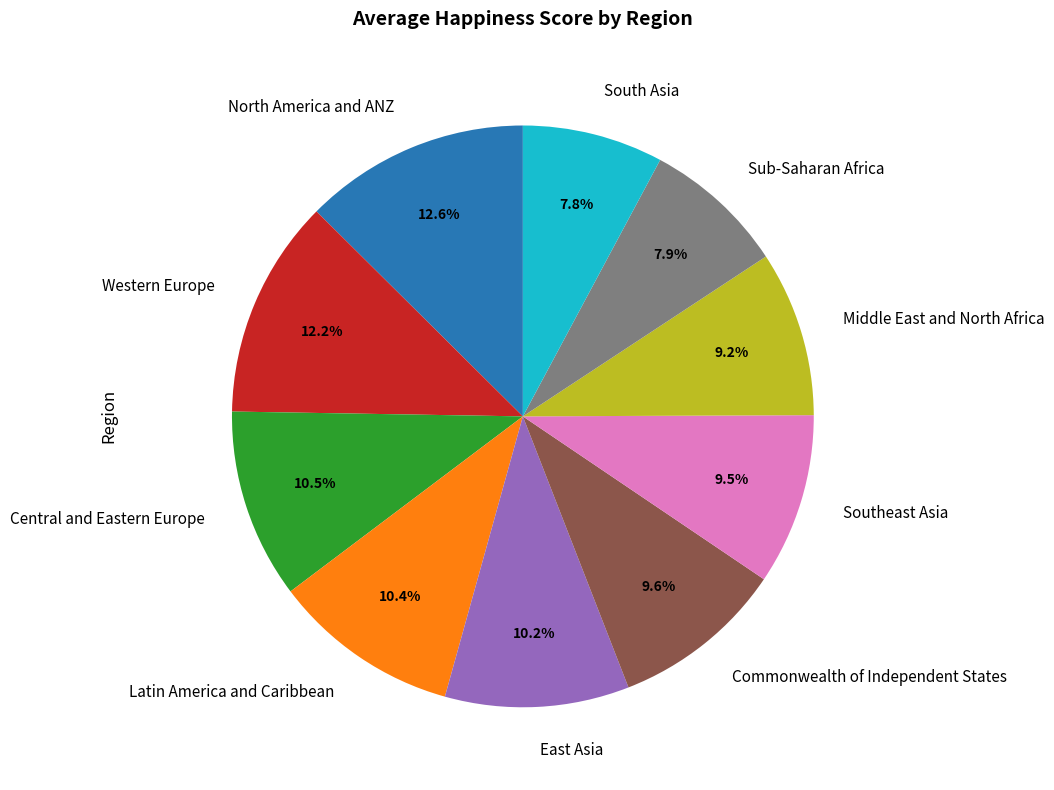

What percentage do Western Europe and Southeast Asia together represent?

21.7%